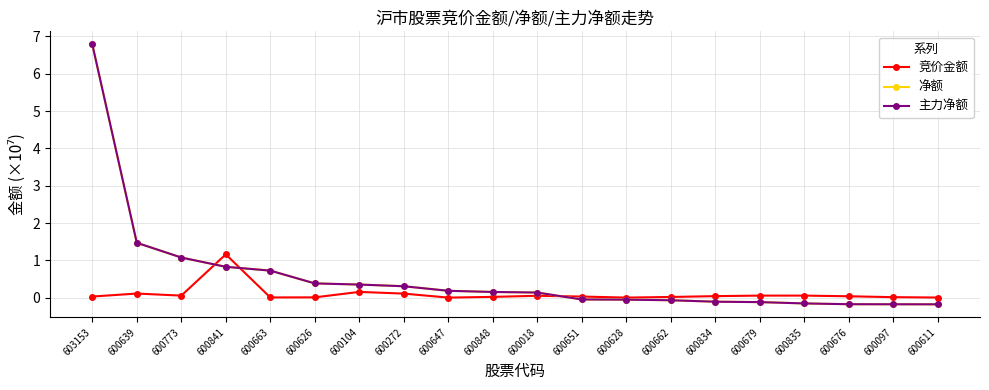

What is the smallest value displayed?

-0.2